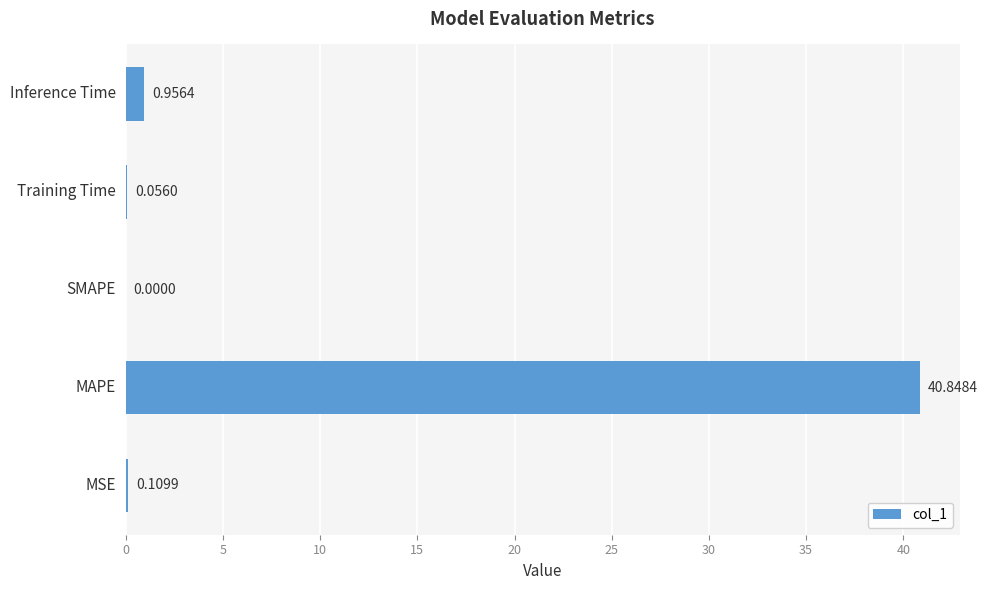

Which category has the highest value across all series?

MAPE